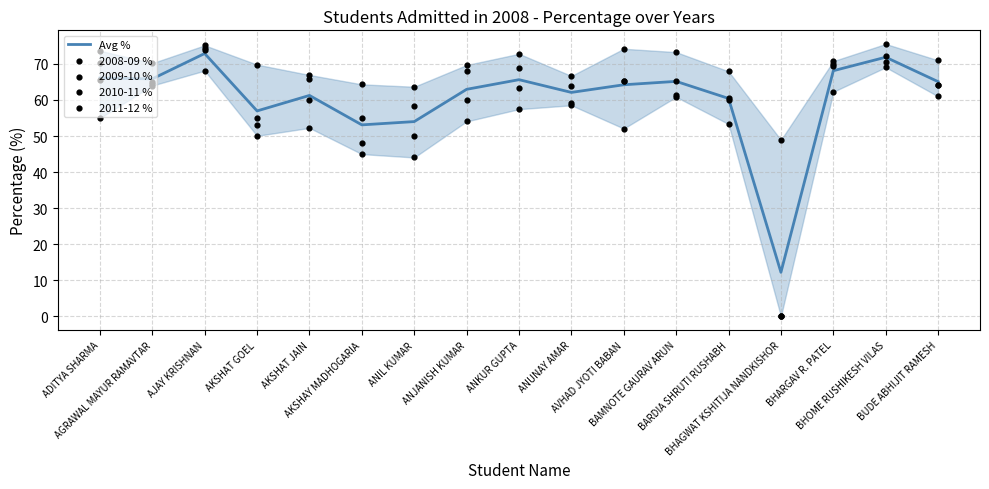

Which series contains the lowest Y value?

2009-10 %